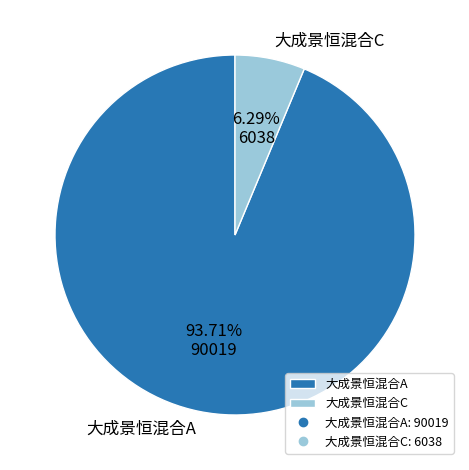

Which slice is the smallest?

大成景恒混合C